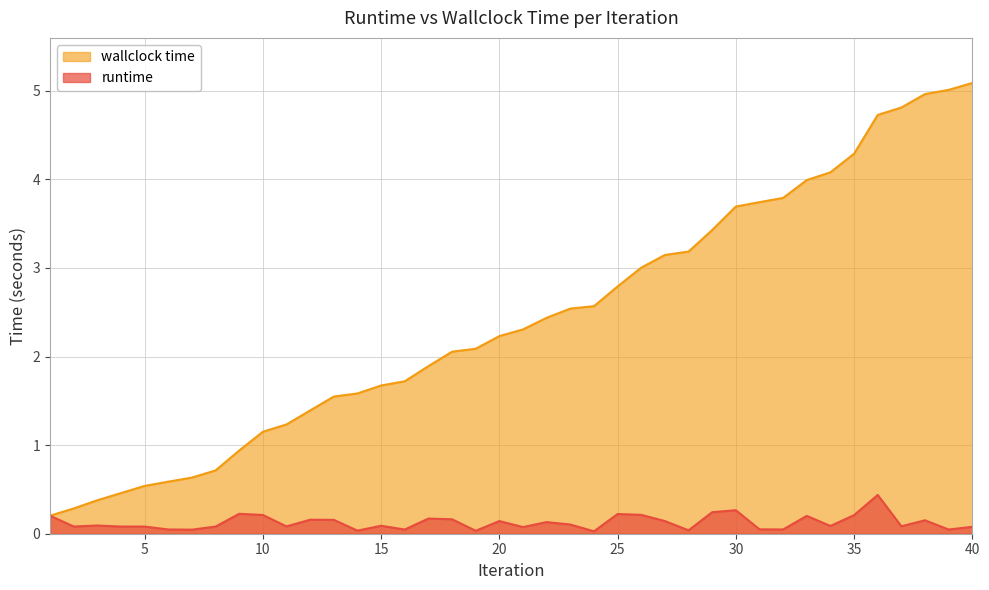

Is the value of runtime at 8 greater than the value of wallclock time at 24?

No